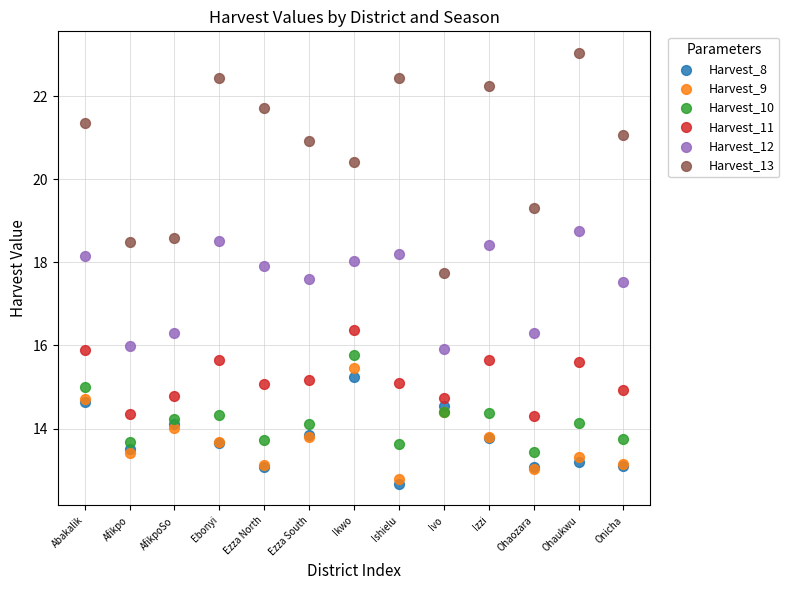

Which series has the widest spread of Y values?

Harvest_13